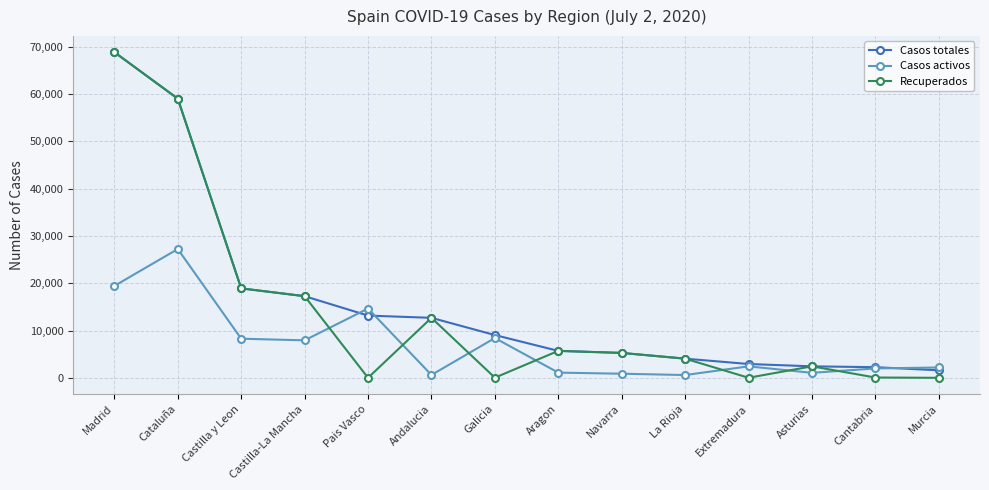

What is the minimum value for Casos totales?

1587